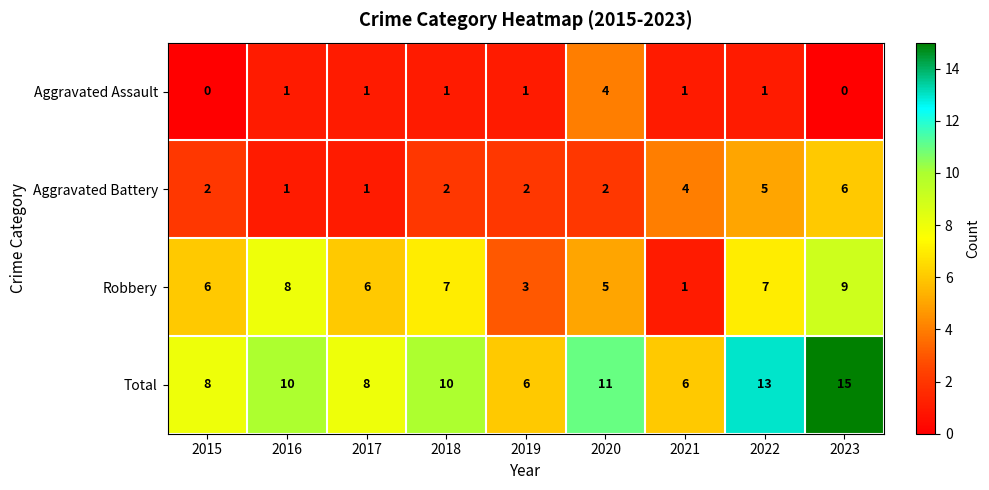

Which label corresponds to the largest value in the chart?

2023